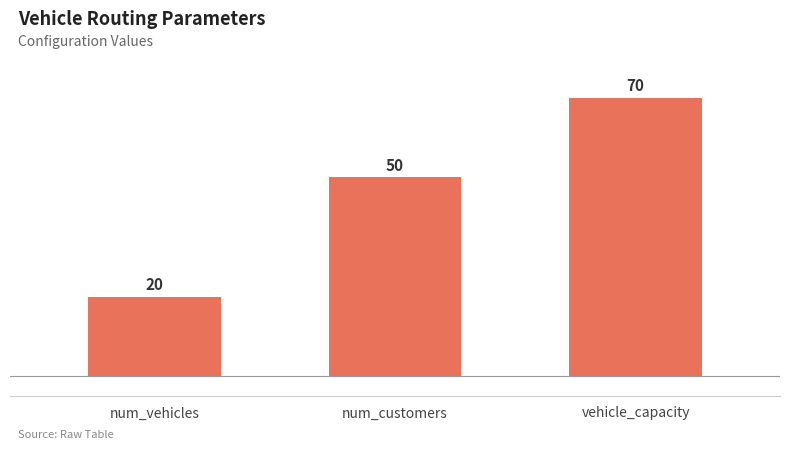

The value at vehicle_capacity is 48. True or false?

False